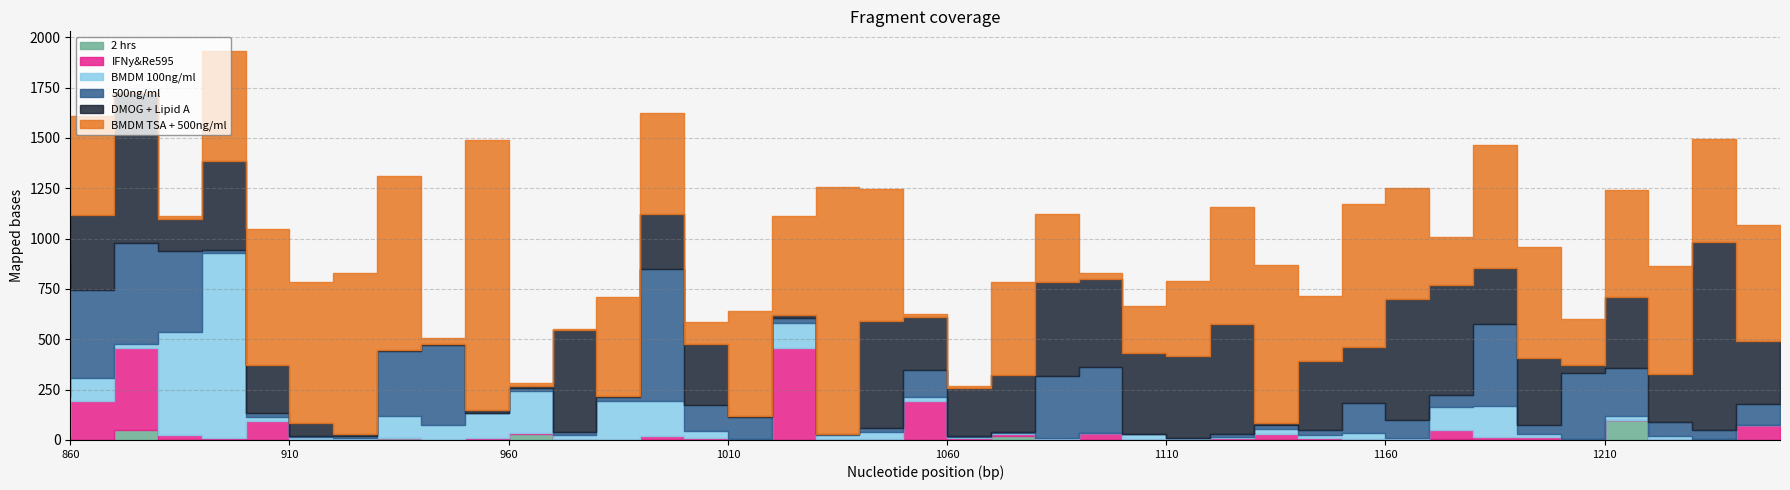

True or false: DMOG + Lipid A has more than 0 interior local peaks.

True